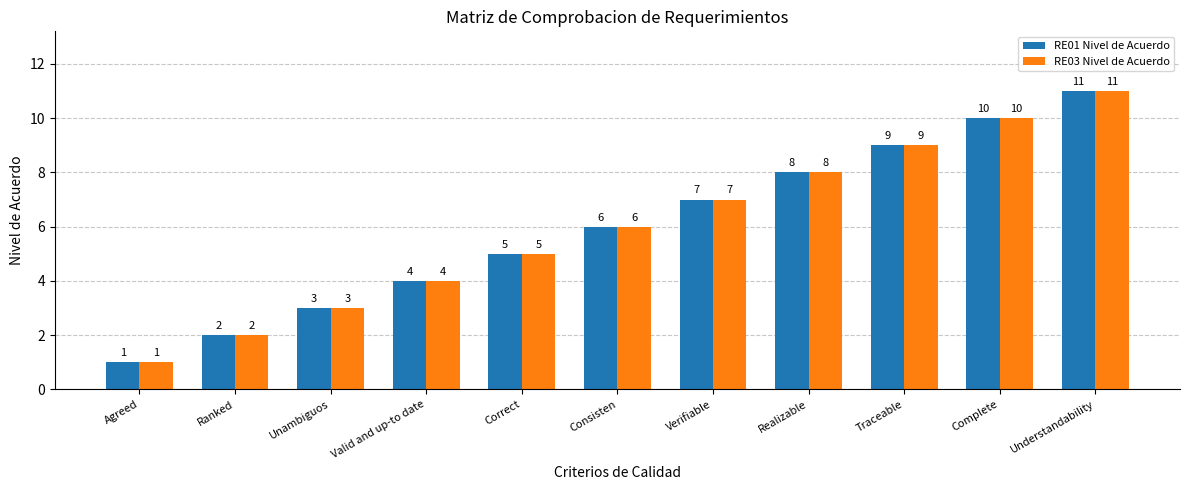

Reading left to right, transcribe all the data shown in this chart.

RE01 Nivel de Acuerdo: 1	2	3	4	5	6	7	8	9	10	11
RE03 Nivel de Acuerdo: 1	2	3	4	5	6	7	8	9	10	11